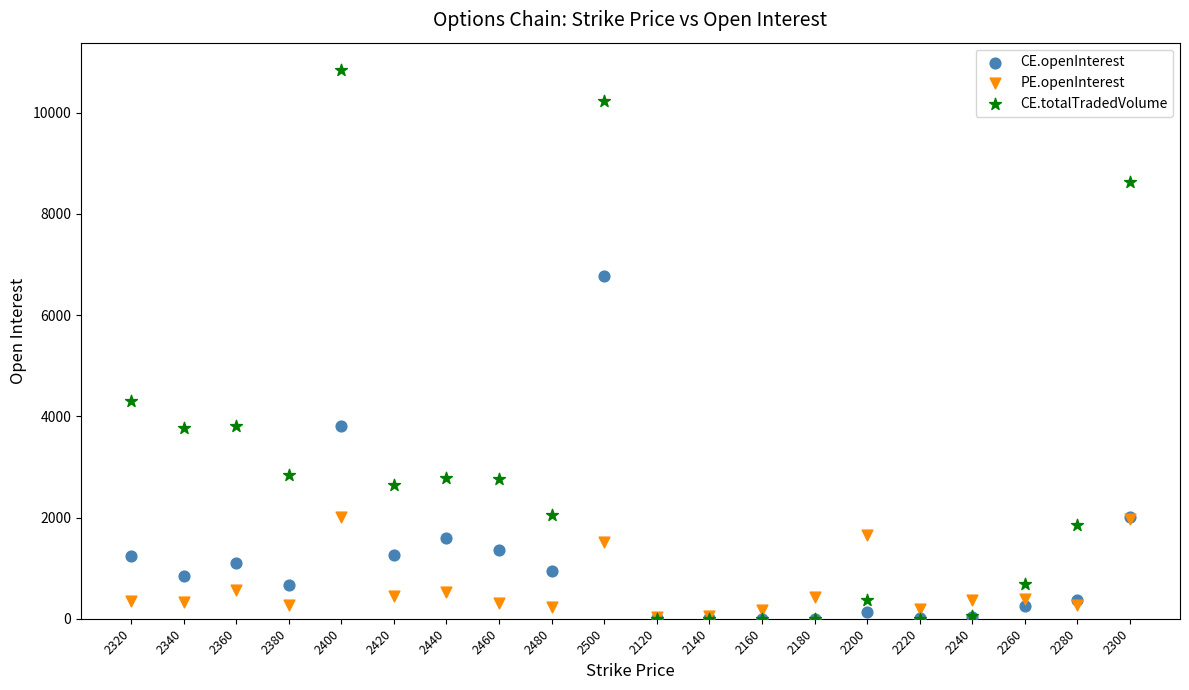

What are all the series names shown in the legend?

CE.openInterest, PE.openInterest, CE.totalTradedVolume